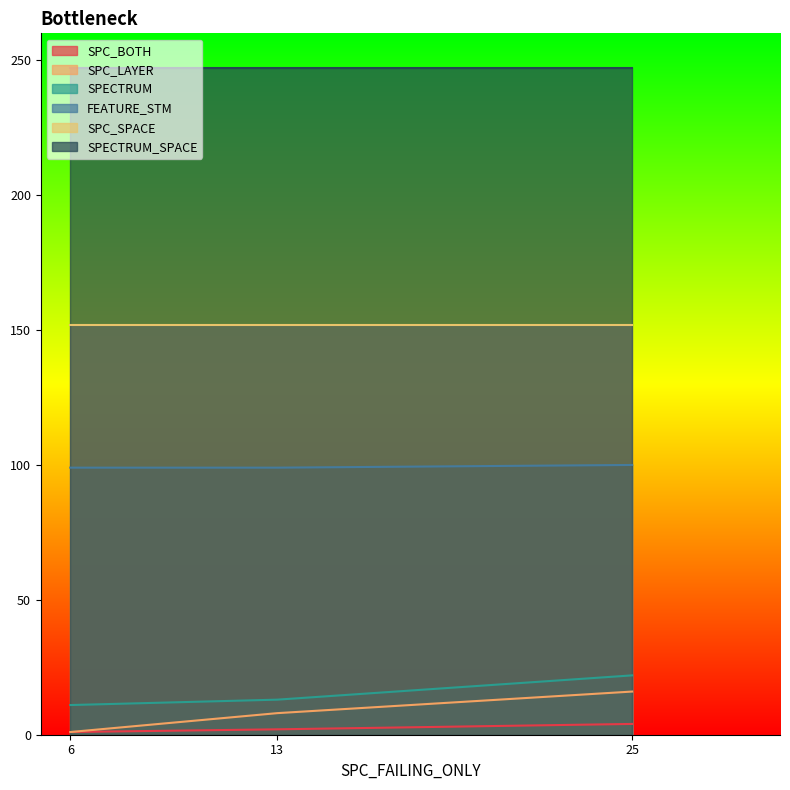

The FEATURE_STM series shows 31 at 6. True or false?

False